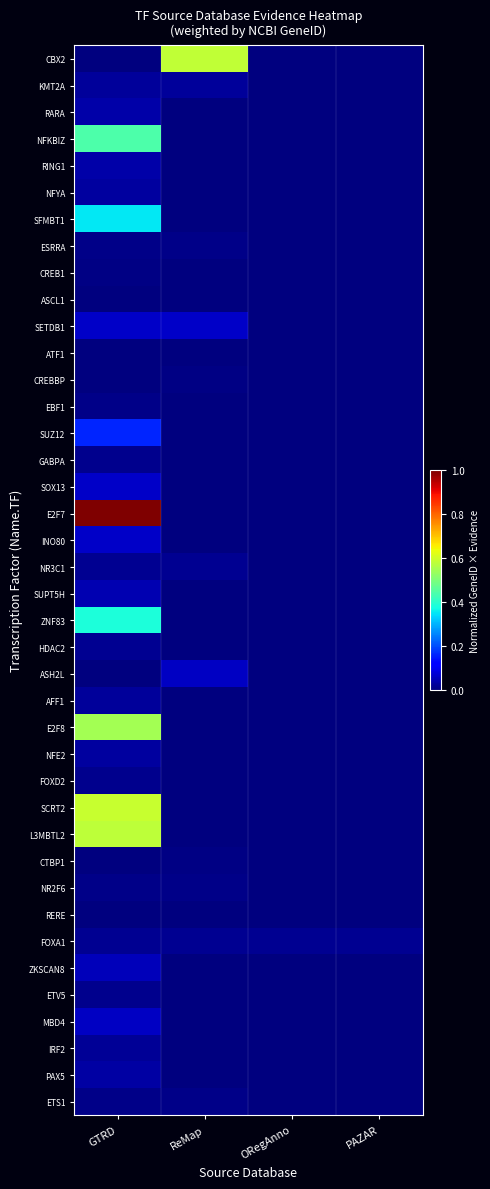

Rank the series at ReMap from highest to lowest value.

CBX2, SETDB1, ASH2L, KMT2A, FOXA1, NR3C1, ETS1, ESRRA, NR2F6, CTBP1, CREBBP, ATF1, RARA, NFKBIZ, RING1, NFYA, SFMBT1, CREB1, ASCL1, EBF1, SUZ12, GABPA, SOX13, E2F7, INO80, SUPT5H, ZNF83, HDAC2, AFF1, E2F8, NFE2, FOXD2, SCRT2, L3MBTL2, RERE, ZKSCAN8, ETV5, MBD4, IRF2, PAX5